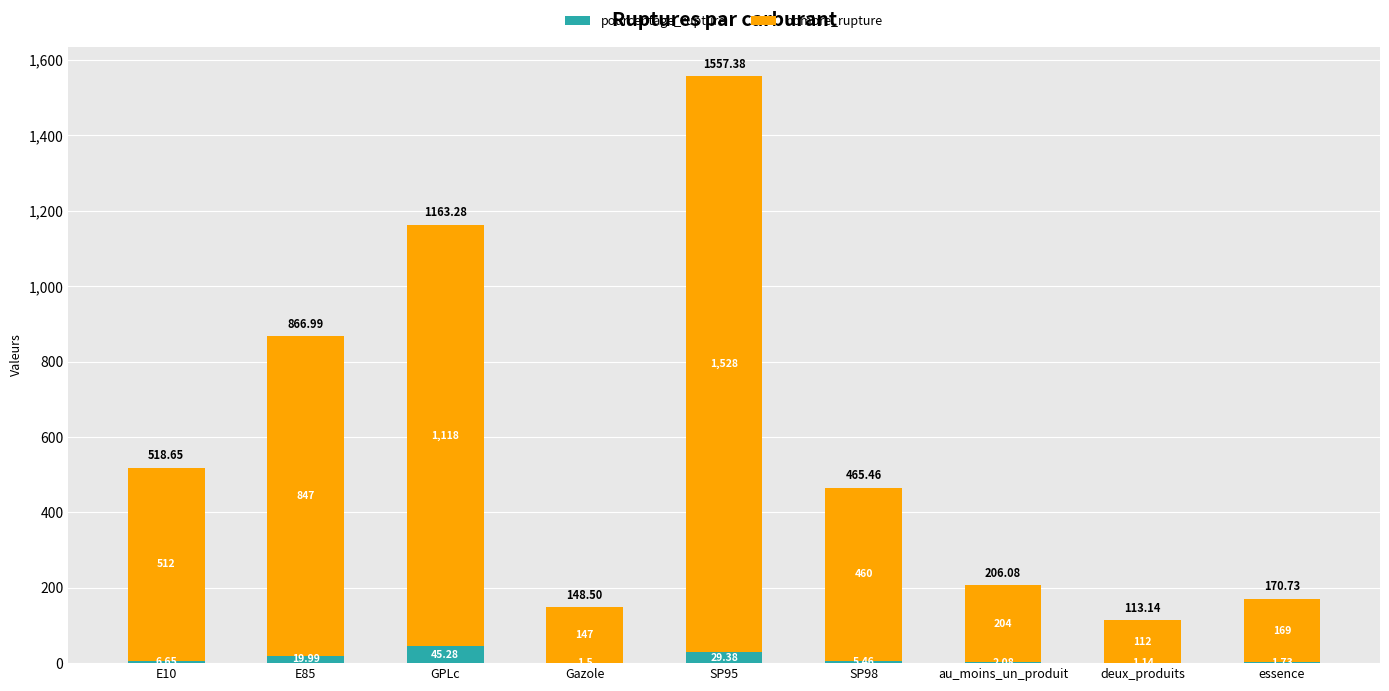

Count the number of categories in the chart.

9